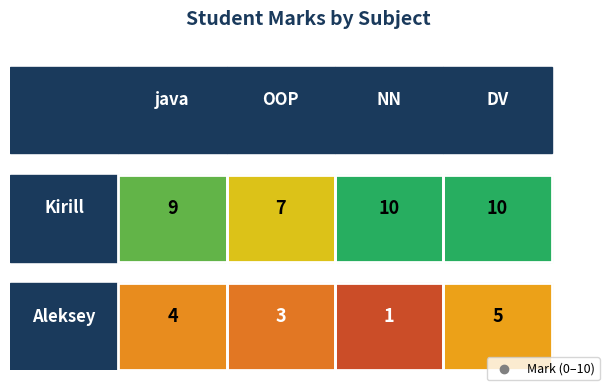

What is the minimum value shown in the chart?

1